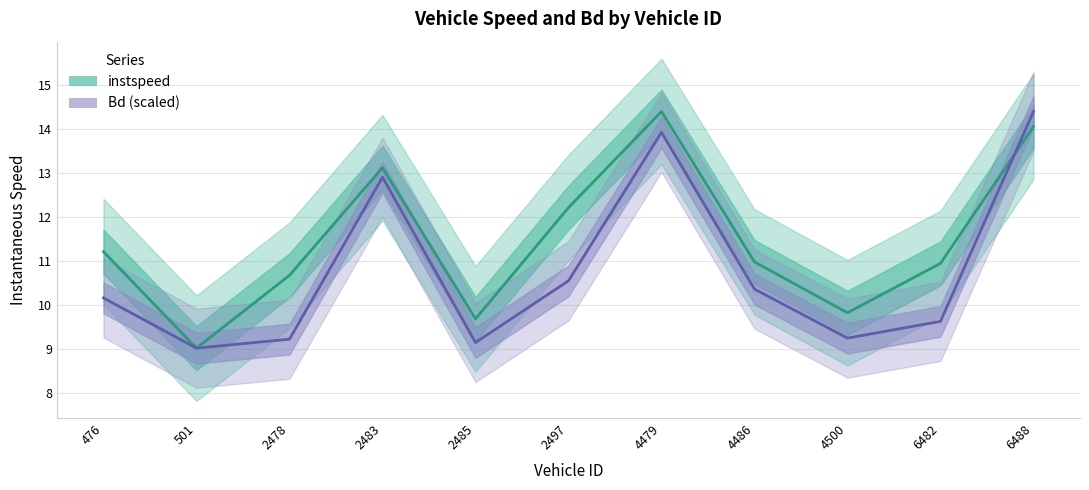

Where is the first local maximum for instspeed?

2483